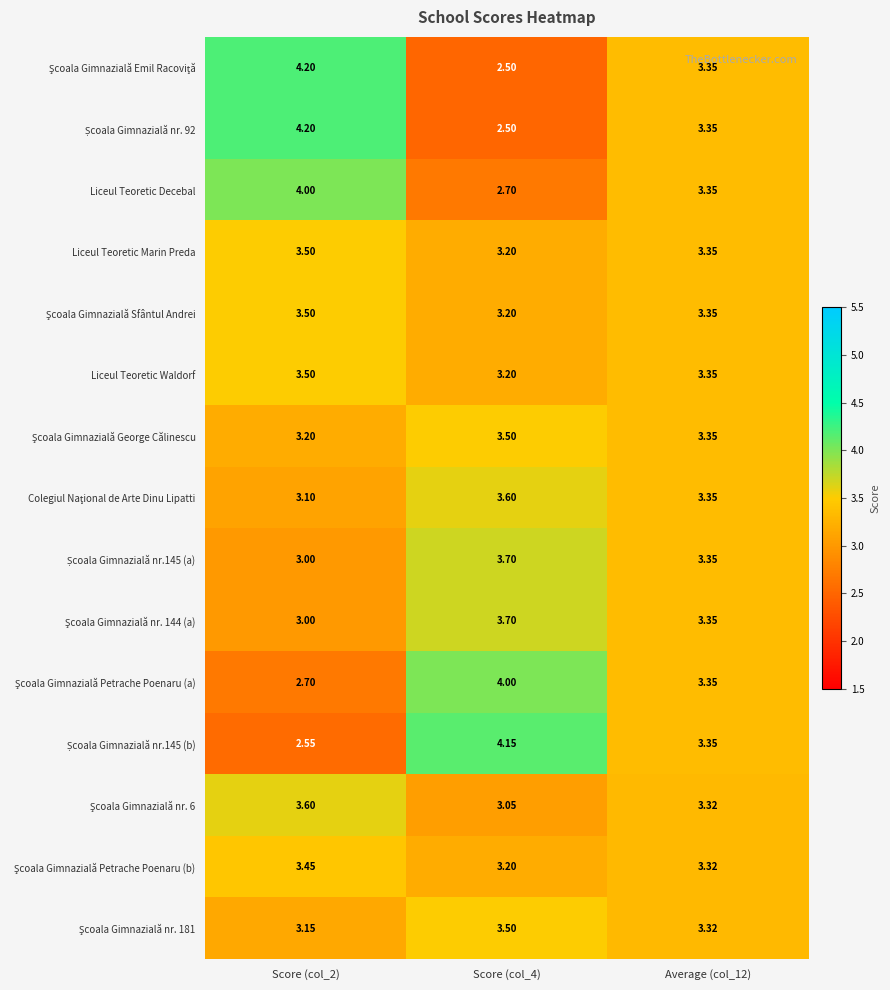

List the series in order of their peak value, highest first.

Şcoala Gimnazială Emil Racoviţă, Școala Gimnazială nr. 92, Școala Gimnazială nr.145 (b), Liceul Teoretic Decebal, Şcoala Gimnazială Petrache Poenaru (a), Școala Gimnazială nr.145 (a), Şcoala Gimnazială nr. 144 (a), Colegiul Naţional de Arte Dinu Lipatti, Şcoala Gimnazială nr. 6, Liceul Teoretic Marin Preda, Şcoala Gimnazială Sfântul Andrei, Liceul Teoretic Waldorf, Şcoala Gimnazială George Călinescu, Şcoala Gimnazială nr. 181, Şcoala Gimnazială Petrache Poenaru (b)